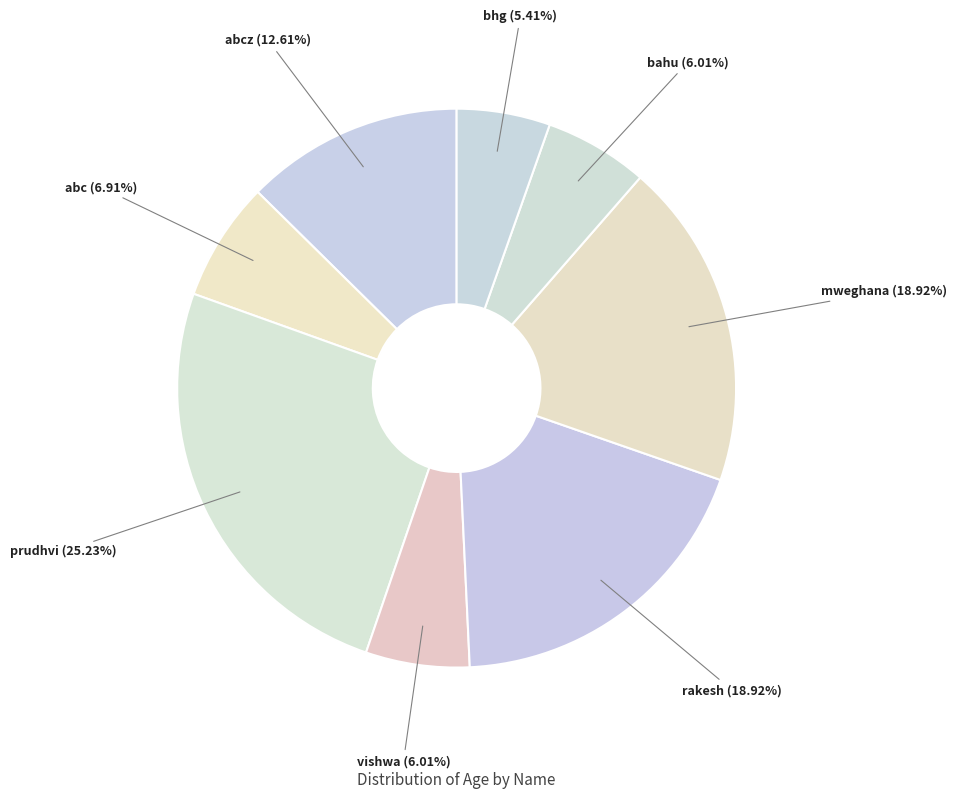

Does any single category account for the majority?

No